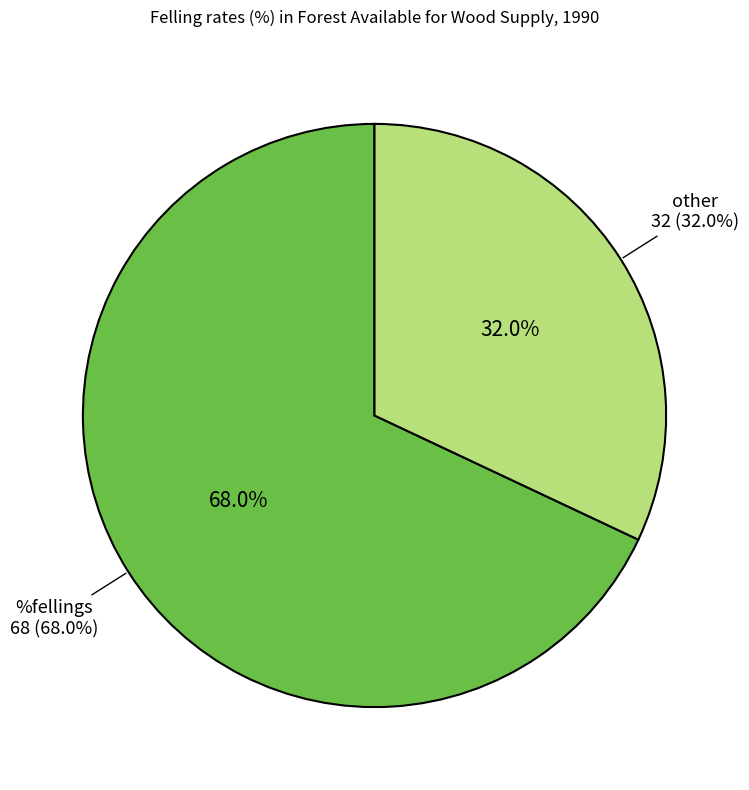

To the nearest percent, what is the difference between the largest and smallest slice percentages?

36%